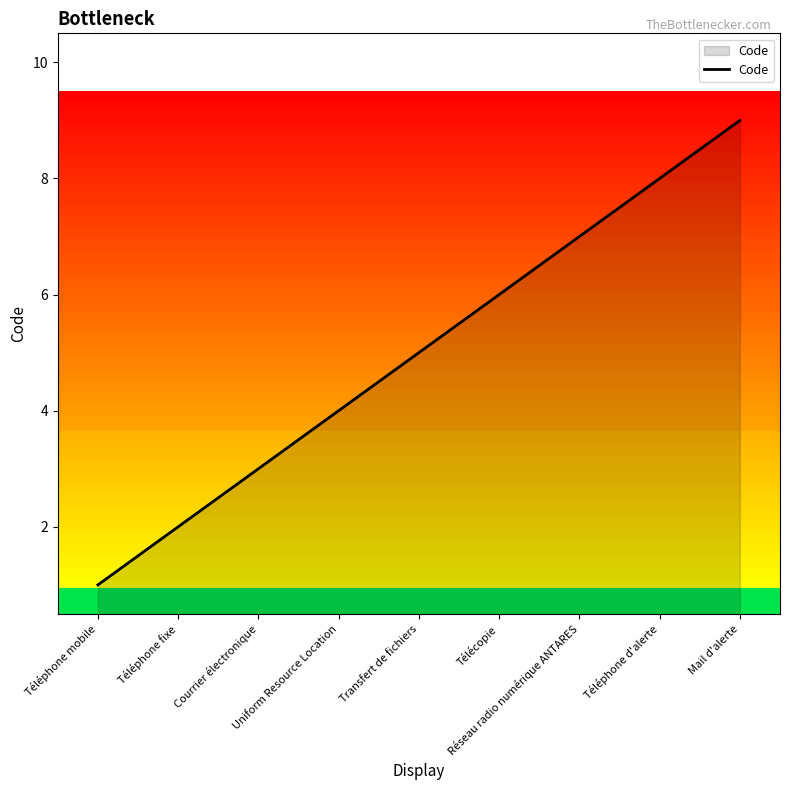

What is the minimum value shown in the chart?

1